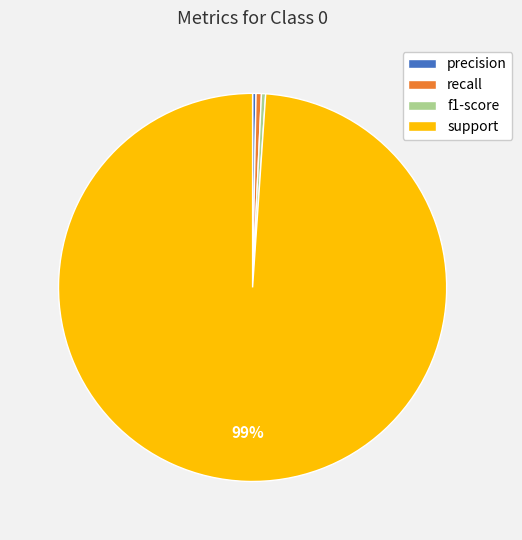

How many slices are in this pie chart?

4